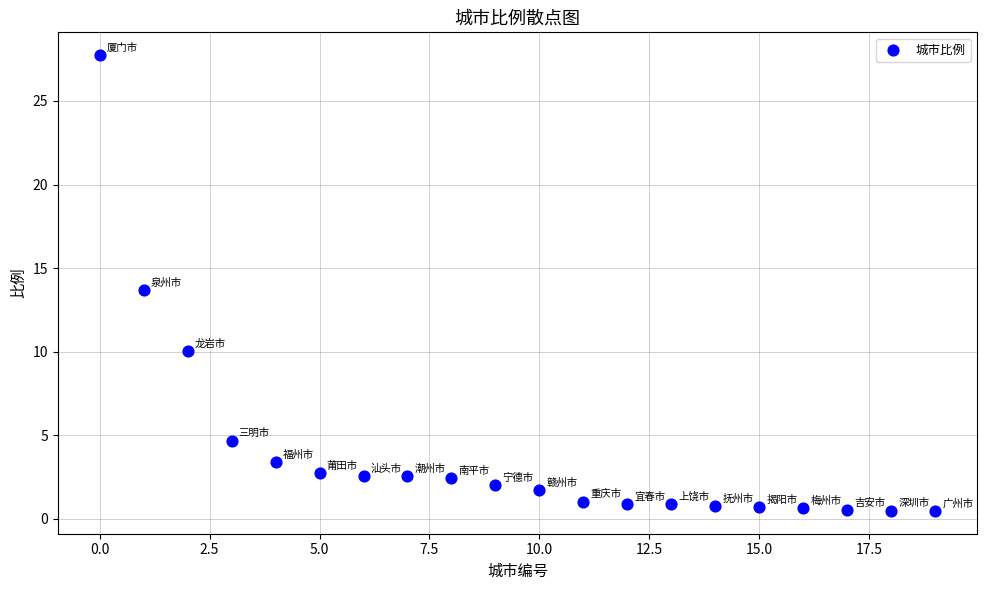

What Y value in the scatter plot is closest to 14?

13.7